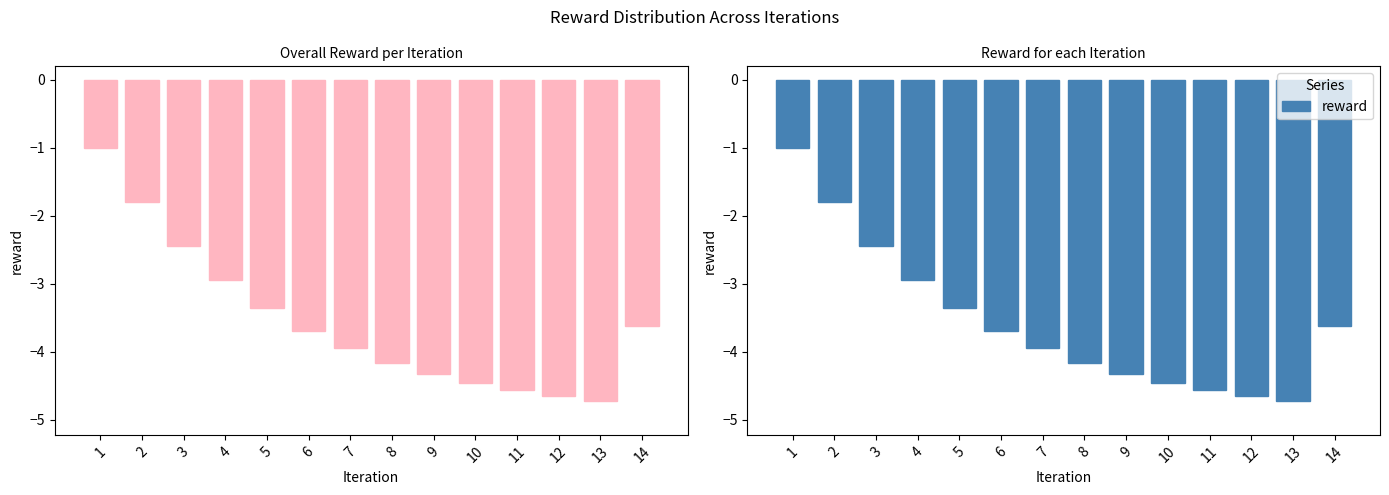

What is the average value?

-3.6